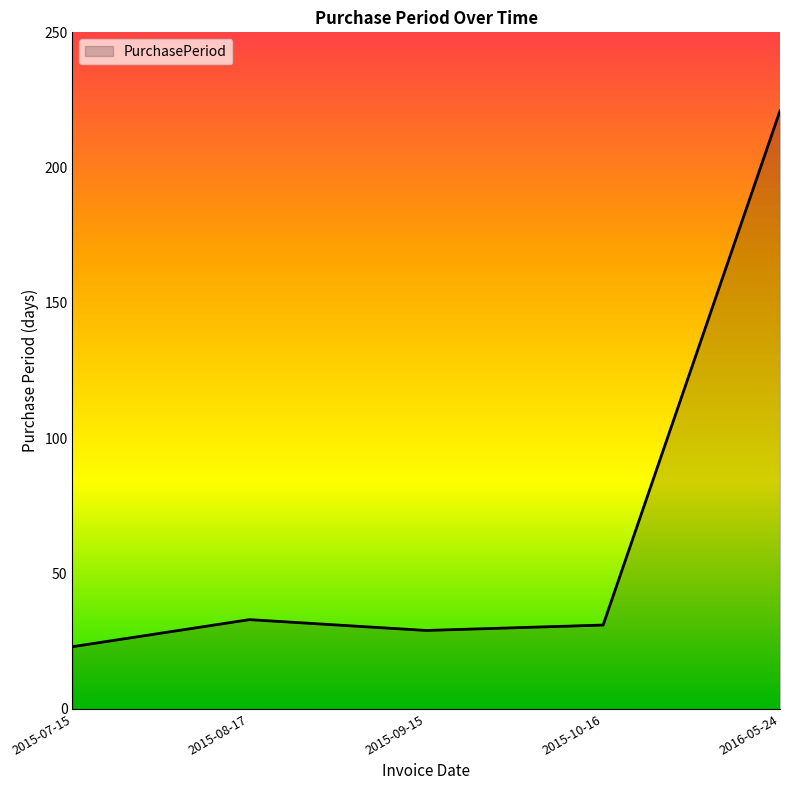

What is the ratio of the value at 2015-08-17 to the value at 2015-07-15?

1.4